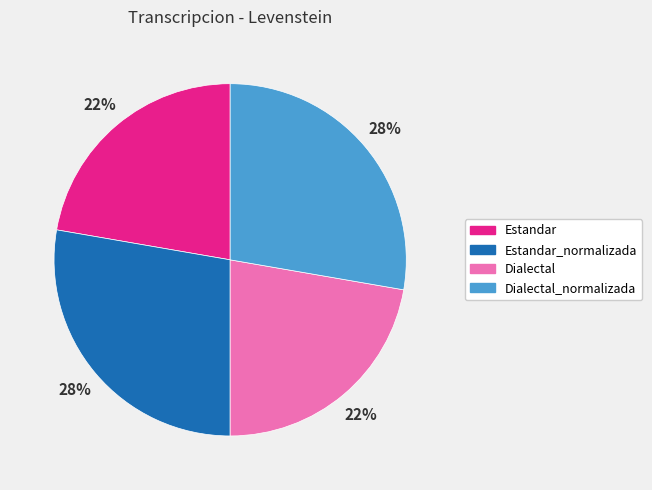

Is there a majority slice in this chart?

No